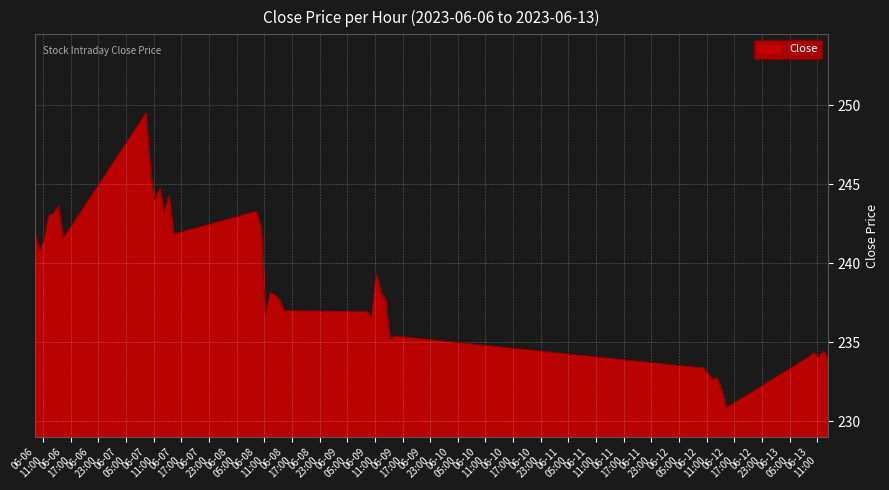

What is the greatest value displayed?

249.5